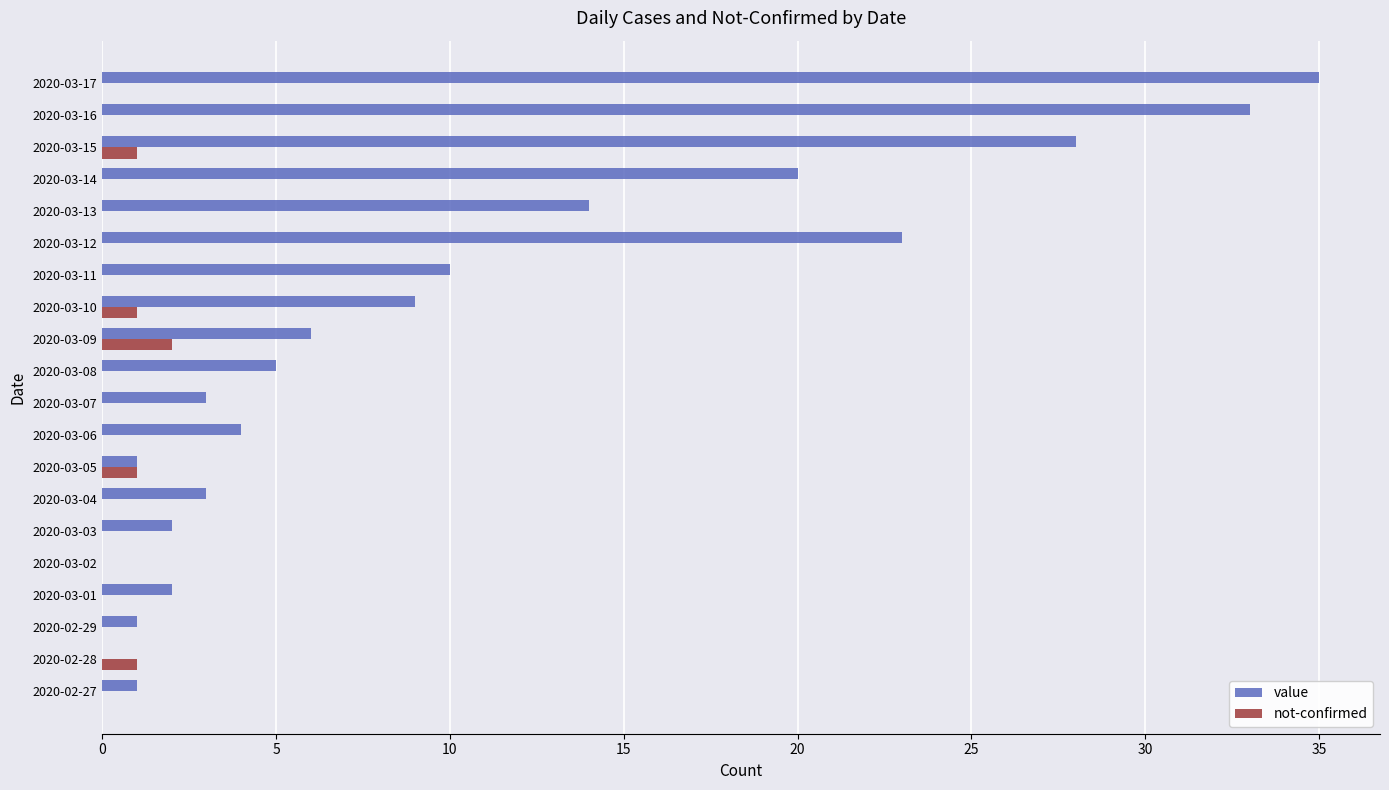

At which category is the sum across all series the highest?

2020-03-17